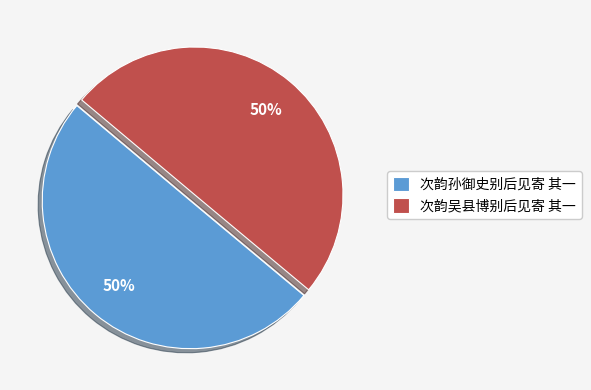

The 次韵孙御史别后见寄 其一 slice represents 41% of the pie. True or false?

False